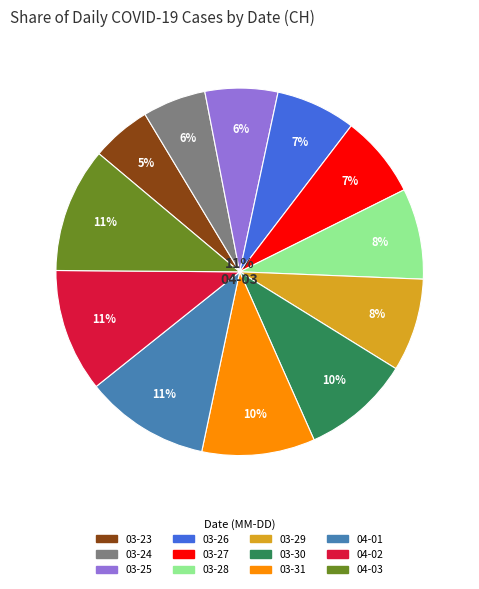

How many slices are in this pie chart?

12